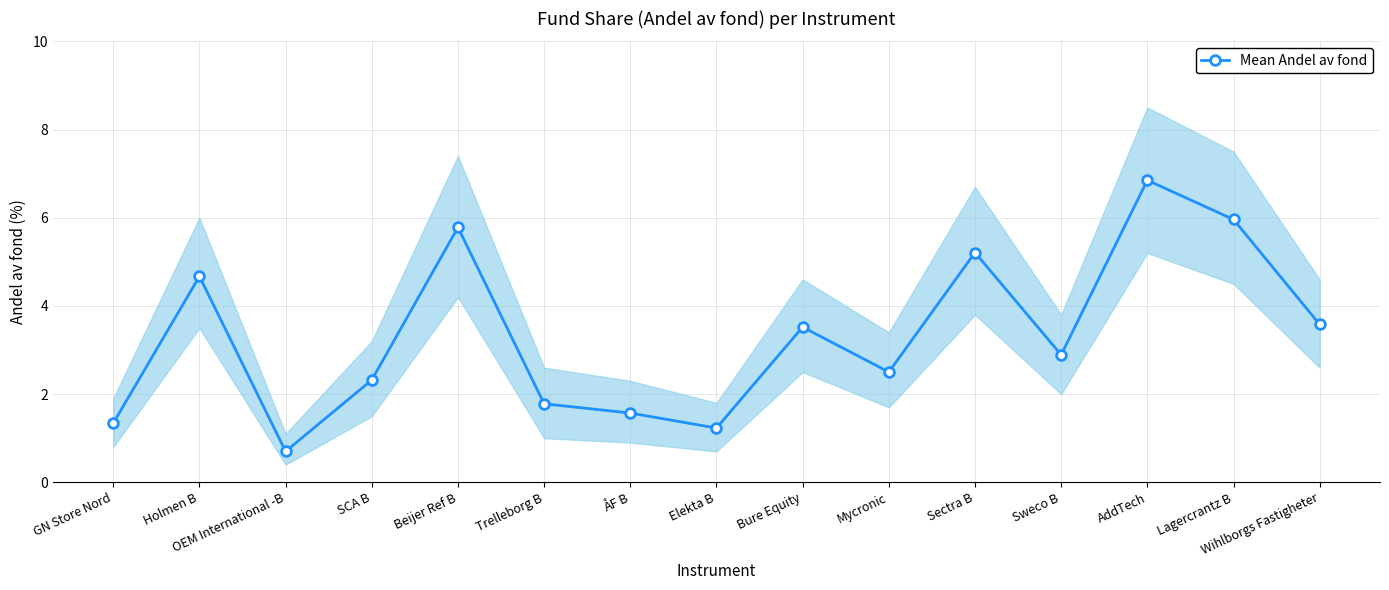

Reading left to right, list all the values displayed in this chart.

GN Store Nord=1.3	Holmen B=4.7	OEM International -B=0.7	SCA B=2.3	Beijer Ref B=5.8	Trelleborg B=1.8	ÅF B=1.6	Elekta B=1.2	Bure Equity=3.5	Mycronic=2.5	Sectra B=5.2	Sweco B=2.9	AddTech=6.8	Lagercrantz B=6.0	Wihlborgs Fastigheter=3.6